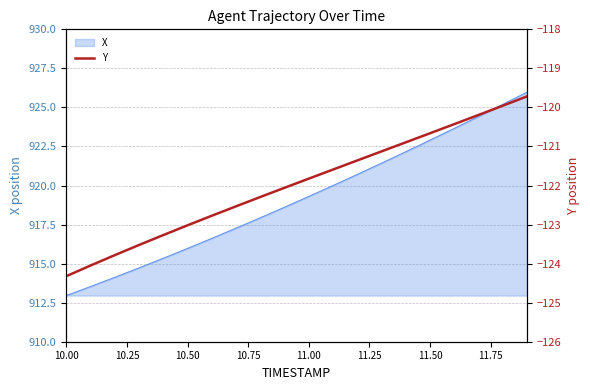

Reading left to right, extract all data points from this chart.

-124.3	-124.0	-123.8	-123.5	-123.3	-123.0	-122.8	-122.5	-122.3	-122.1	-121.8	-121.6	-121.4	-121.1	-120.9	-120.7	-120.4	-120.2	-120.0	-119.7